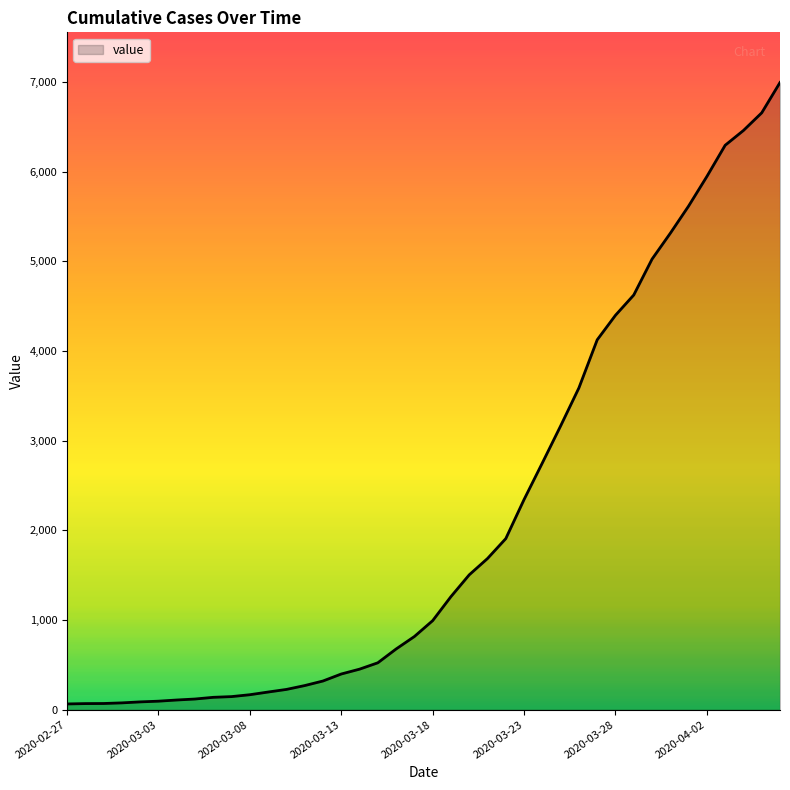

At which category does the chart reach its peak across all series?

2020-04-06